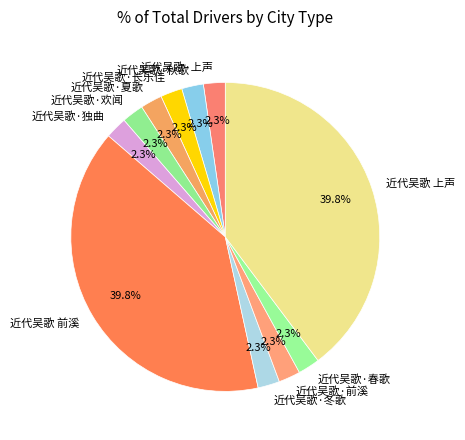

Is it true that 近代吴歌·欢闻 is 2% of the pie?

True